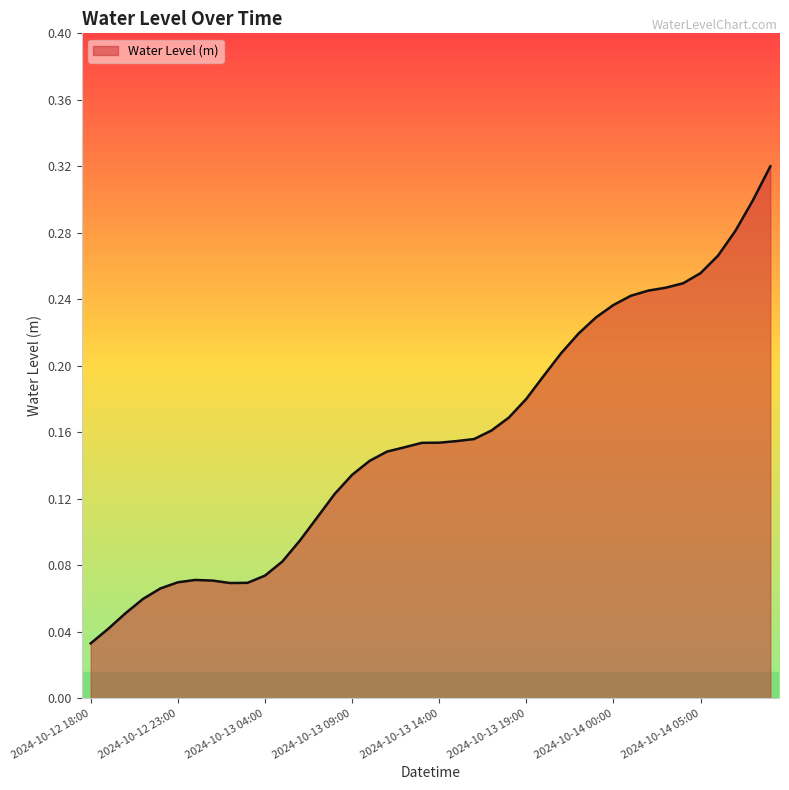

Reading left to right, extract all data points from this chart.

2024-10-12 18:00=0.0	2024-10-12 19:00=0.0	2024-10-12 20:00=0.1	2024-10-12 21:00=0.1	2024-10-12 22:00=0.1	2024-10-12 23:00=0.1	2024-10-13 00:00=0.1	2024-10-13 01:00=0.1	2024-10-13 02:00=0.1	2024-10-13 03:00=0.1	2024-10-13 04:00=0.1	2024-10-13 05:00=0.1	2024-10-13 06:00=0.1	2024-10-13 07:00=0.1	2024-10-13 08:00=0.1	2024-10-13 09:00=0.1	2024-10-13 10:00=0.1	2024-10-13 11:00=0.1	2024-10-13 12:00=0.1	2024-10-13 13:00=0.2	2024-10-13 14:00=0.2	2024-10-13 15:00=0.2	2024-10-13 16:00=0.2	2024-10-13 17:00=0.2	2024-10-13 18:00=0.2	2024-10-13 19:00=0.2	2024-10-13 20:00=0.2	2024-10-13 21:00=0.2	2024-10-13 22:00=0.2	2024-10-13 23:00=0.2	2024-10-14 00:00=0.2	2024-10-14 01:00=0.2	2024-10-14 02:00=0.2	2024-10-14 03:00=0.2	2024-10-14 04:00=0.2	2024-10-14 05:00=0.3	2024-10-14 06:00=0.3	2024-10-14 07:00=0.3	2024-10-14 08:00=0.3	2024-10-14 09:00=0.3